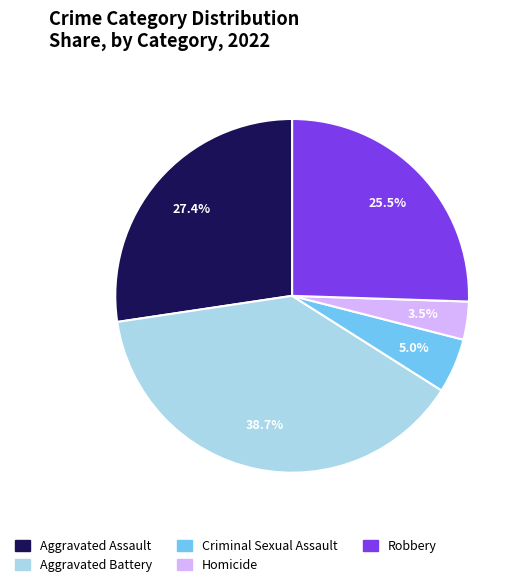

Which slice is the largest?

Aggravated Battery